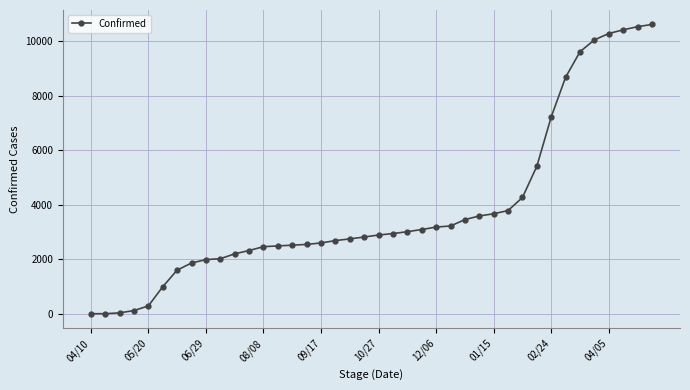

How many distinct data groups are displayed?

1